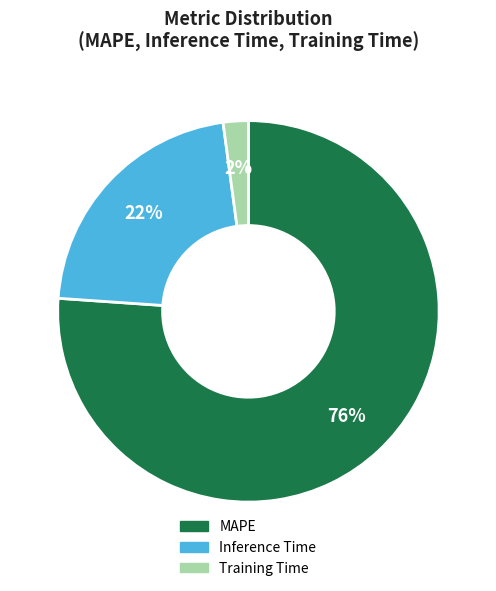

Is it true that Training Time is 2% of the pie?

True